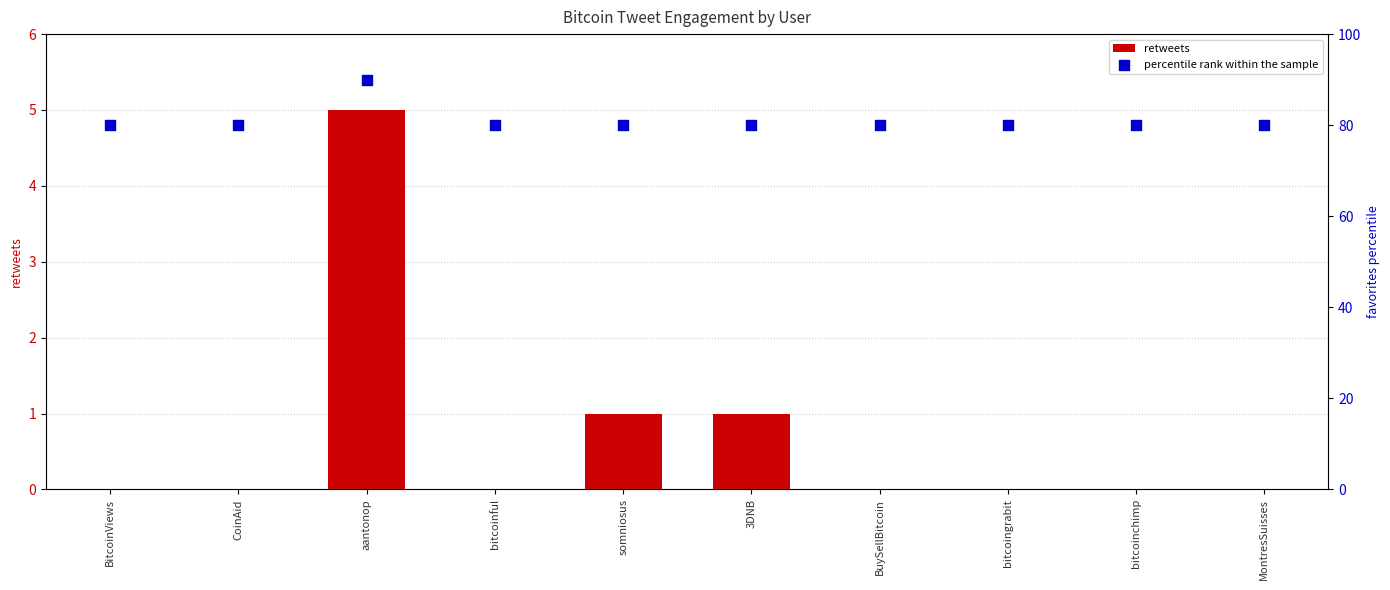

What are all the series names shown in the legend?

retweets, percentile rank within the sample